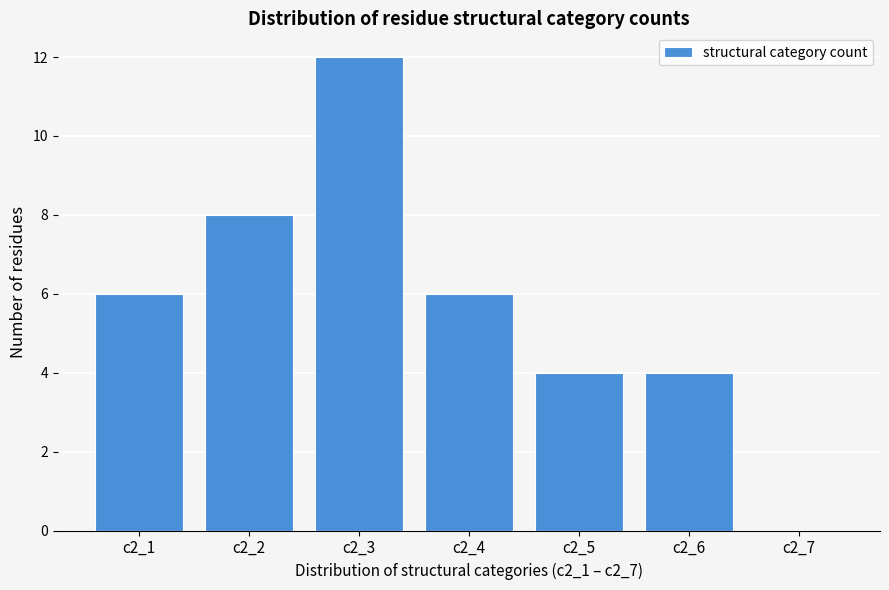

Reading left to right, transcribe all the data shown in this chart.

c2_1=6	c2_2=8	c2_3=12	c2_4=6	c2_5=4	c2_6=4	c2_7=0